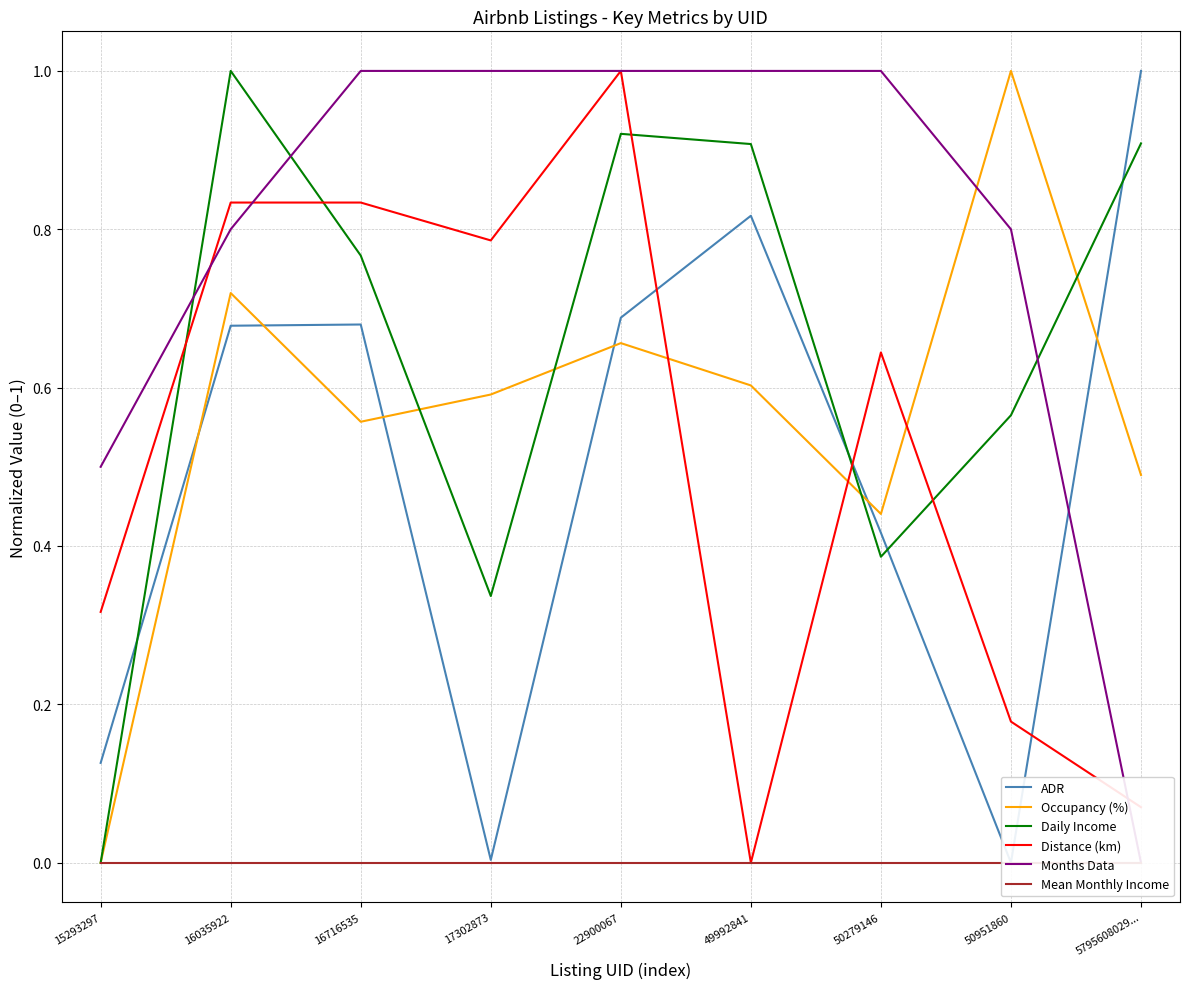

What is the total value across all series at 17302873?

2.7